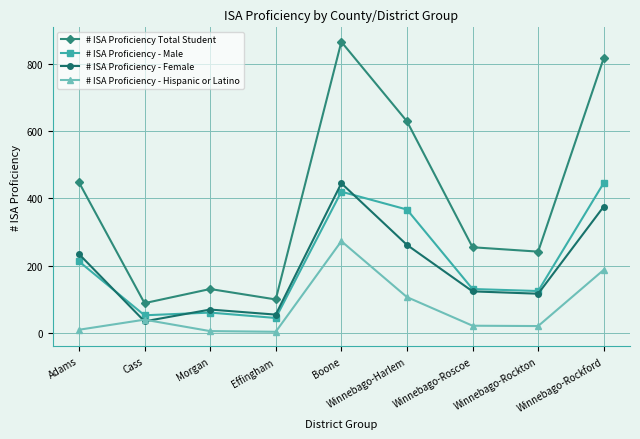

What is the difference between the maximum and minimum values in the # ISA Proficiency - Male series?

401